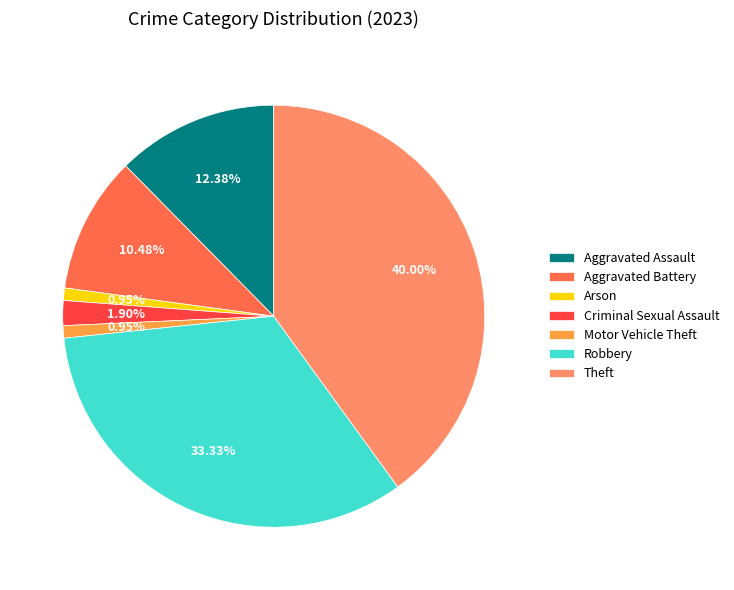

What percentage is the Robbery slice, to the nearest percent?

33%